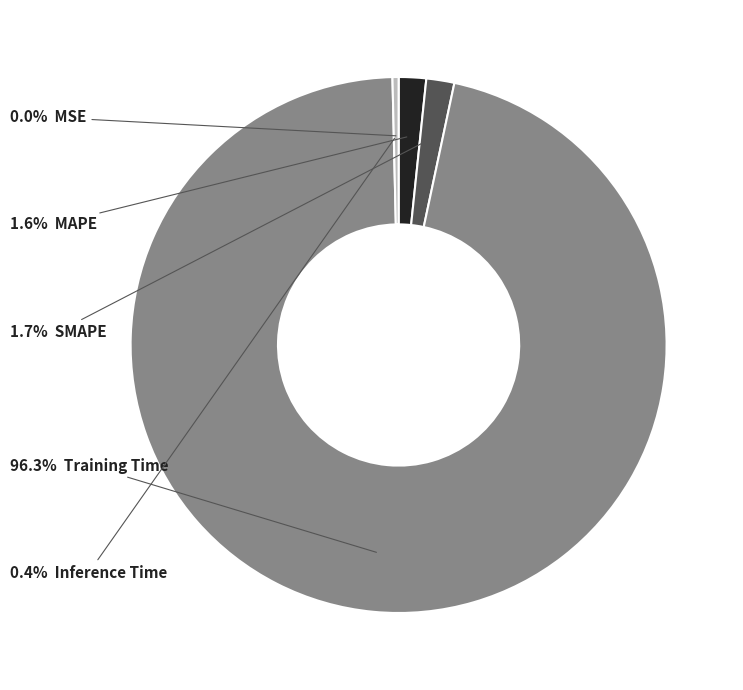

Which category has the biggest portion of the pie?

Training Time